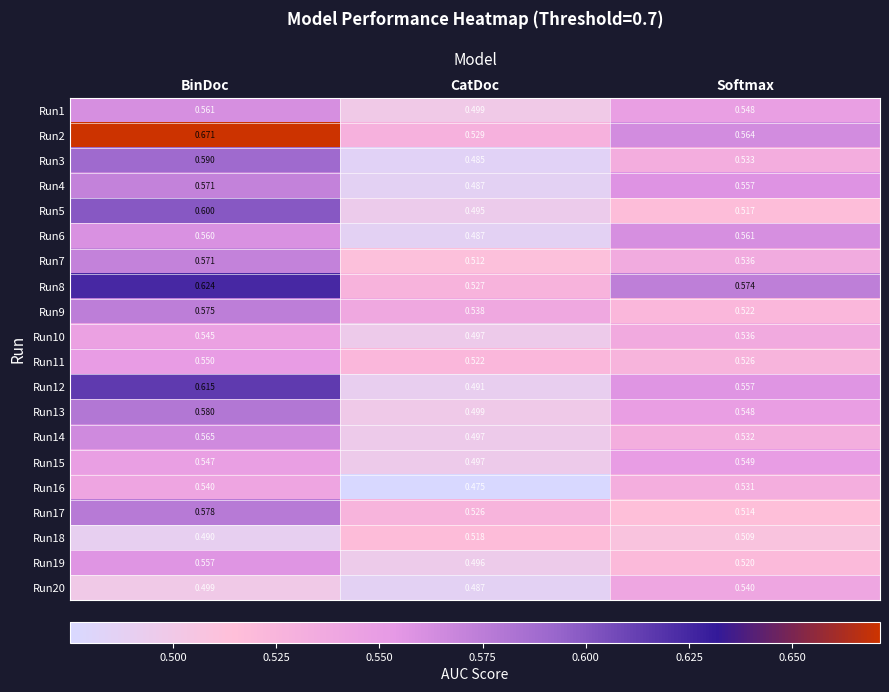

At which category is the sum across all series the highest?

BinDoc